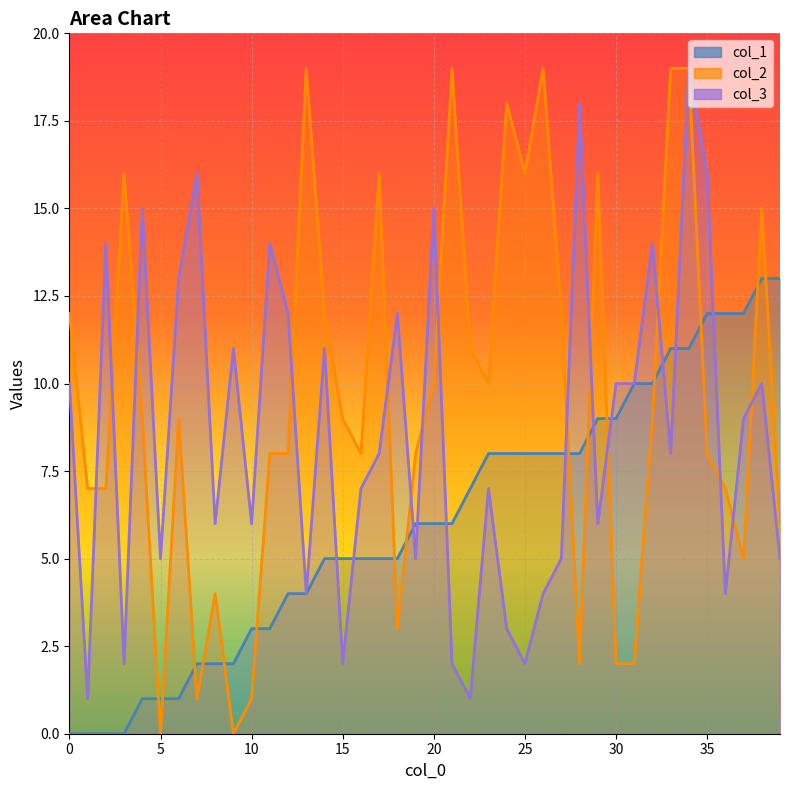

What is the label of the 10th point from the left?

9